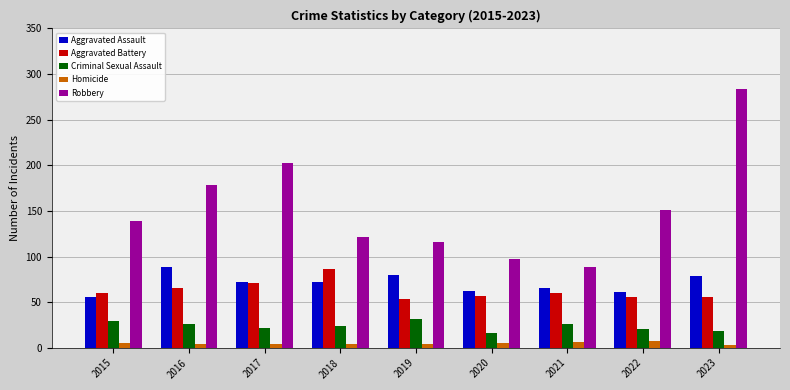

What is the total value across all series at 2021?

246